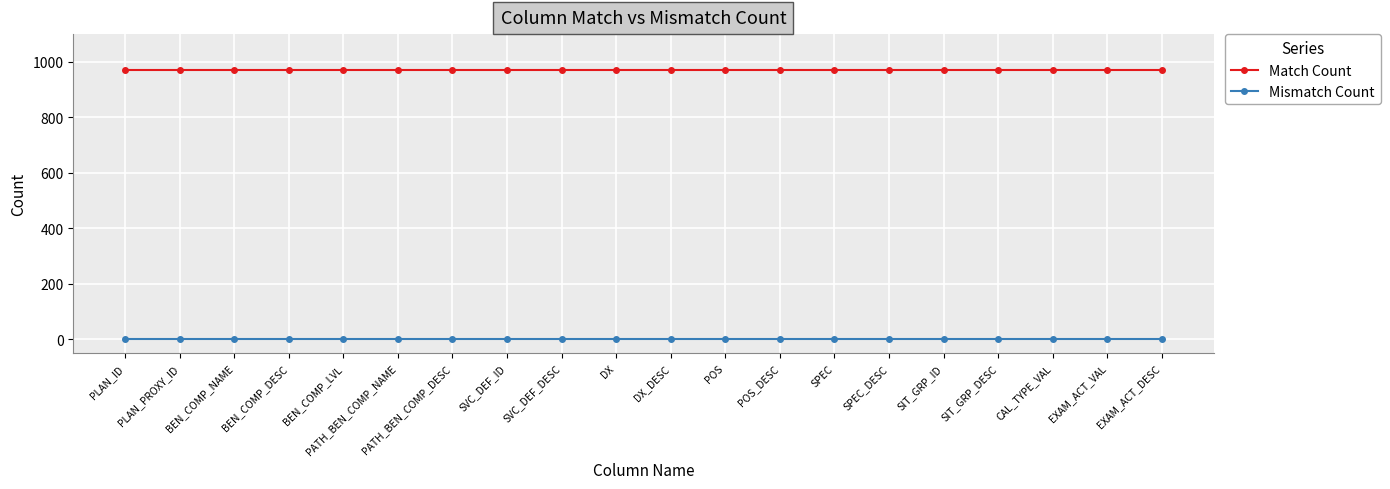

List the series in order of their overall mean, lowest first.

Mismatch Count, Match Count